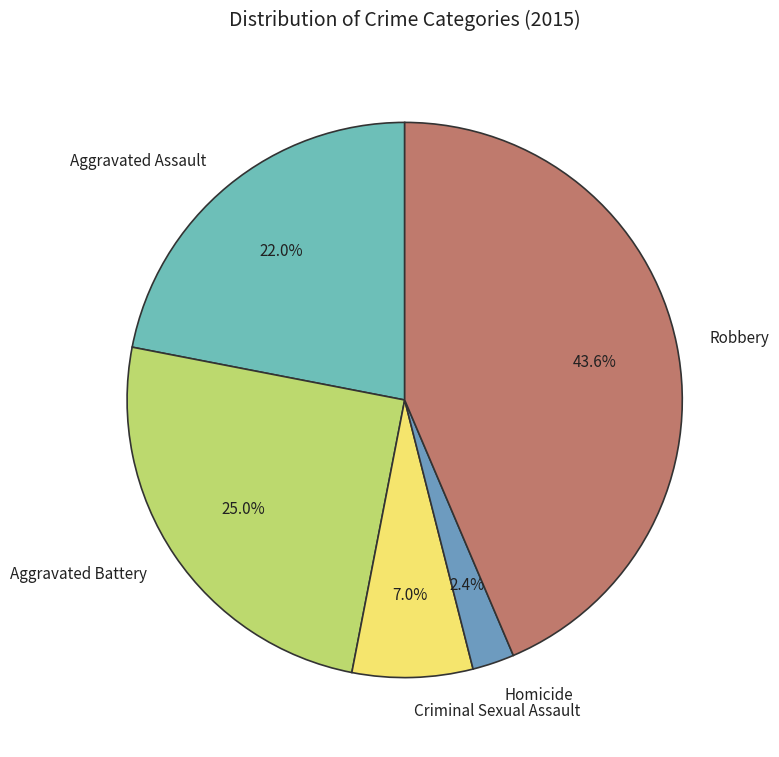

Which slice is the largest?

Robbery